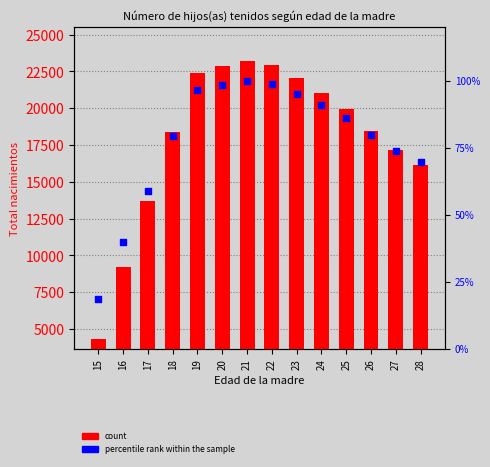

At how many categories does at least one series exceed 19264?

7